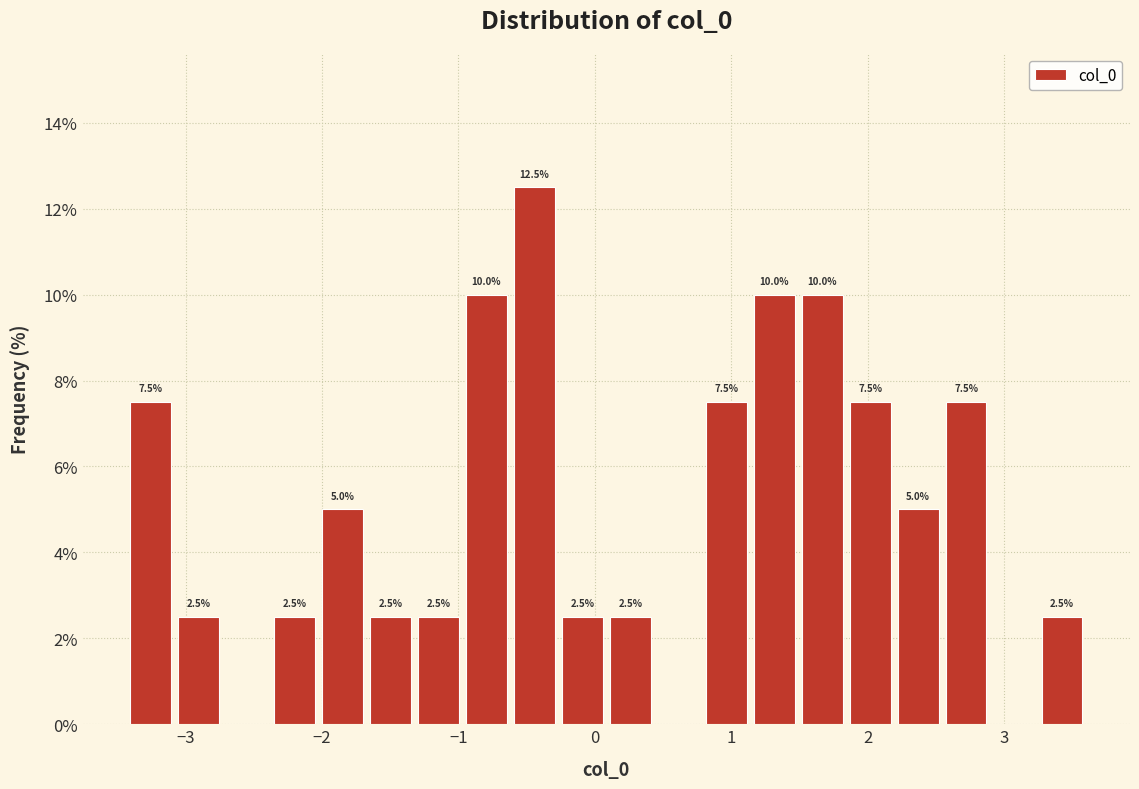

Read against the x-axis, roughly where is the centre of the tallest bar?

-0.4